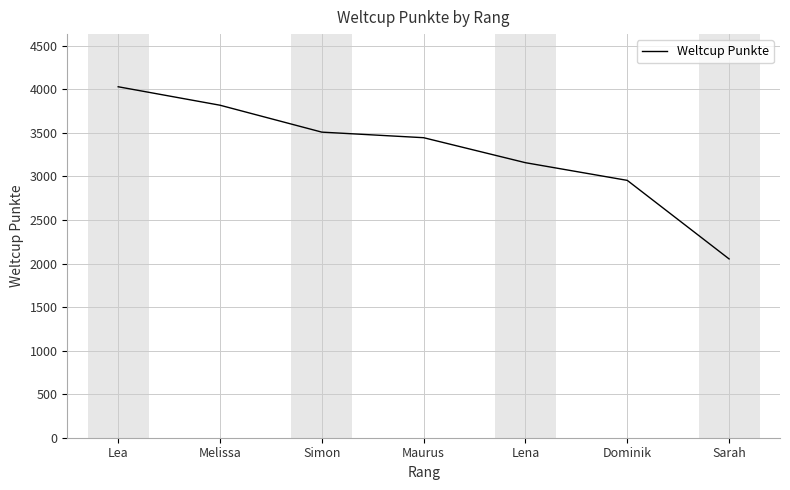

What is the change in value from Melissa to Maurus?

-373